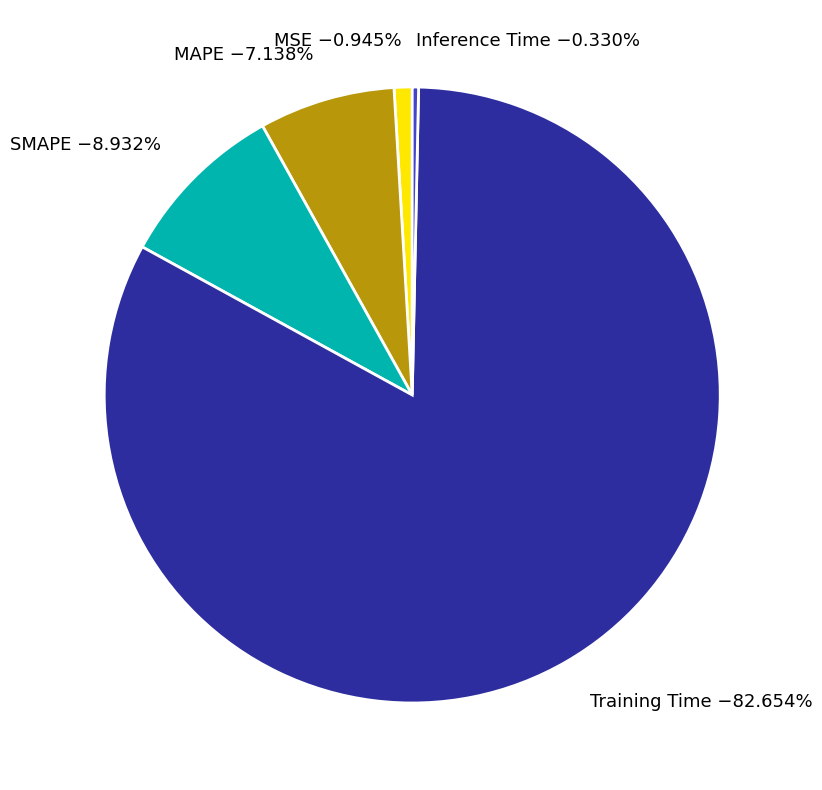

Between Training Time −82.654% and MSE −0.945%, which is larger?

Training Time −82.654%